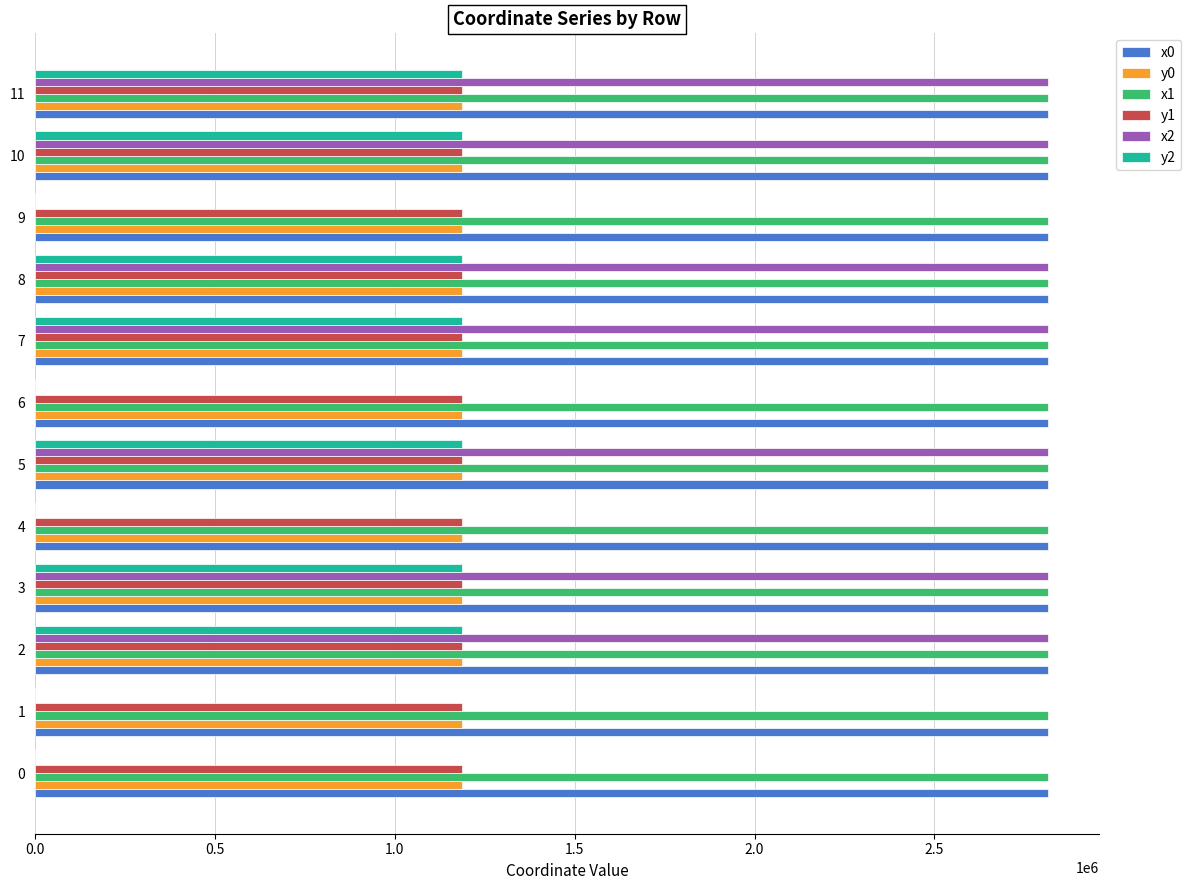

How many categories are shown in the chart?

12